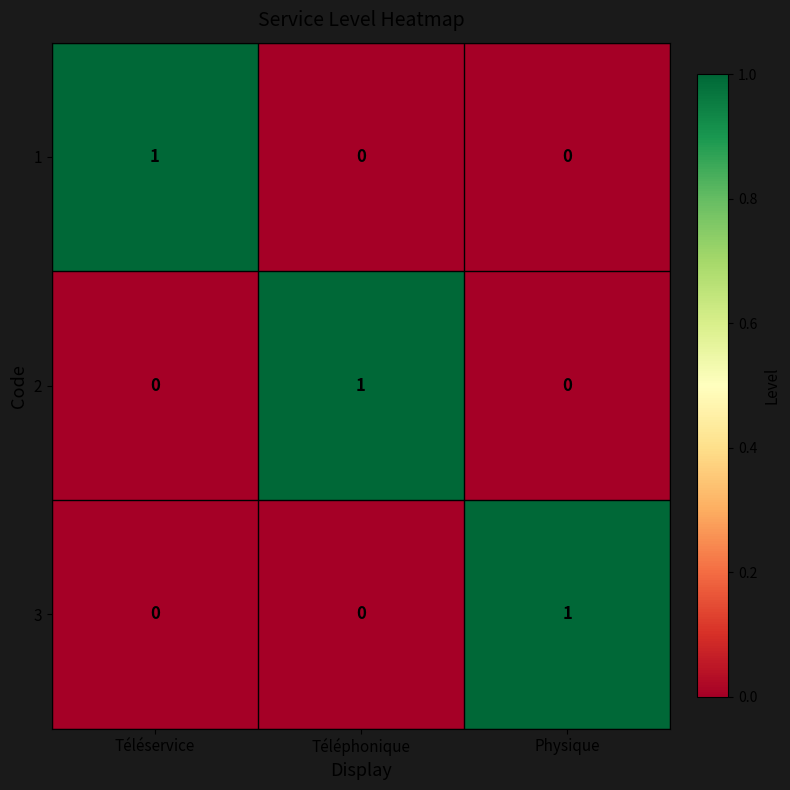

Count the 3 values in the range 0 to 1.

3